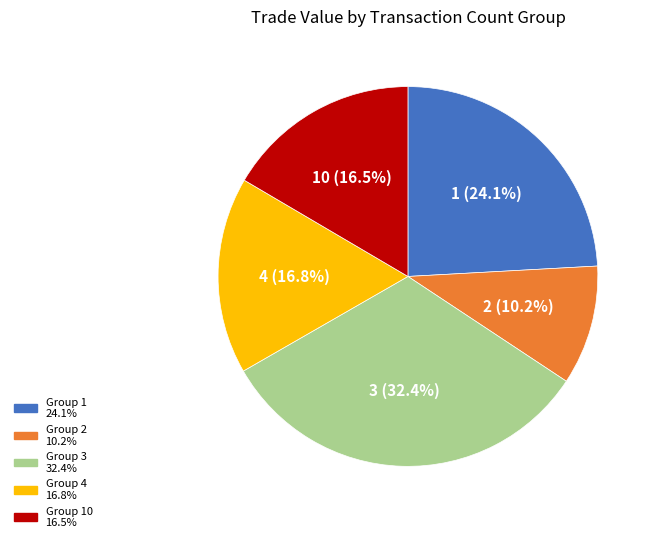

Does any single category account for the majority?

No